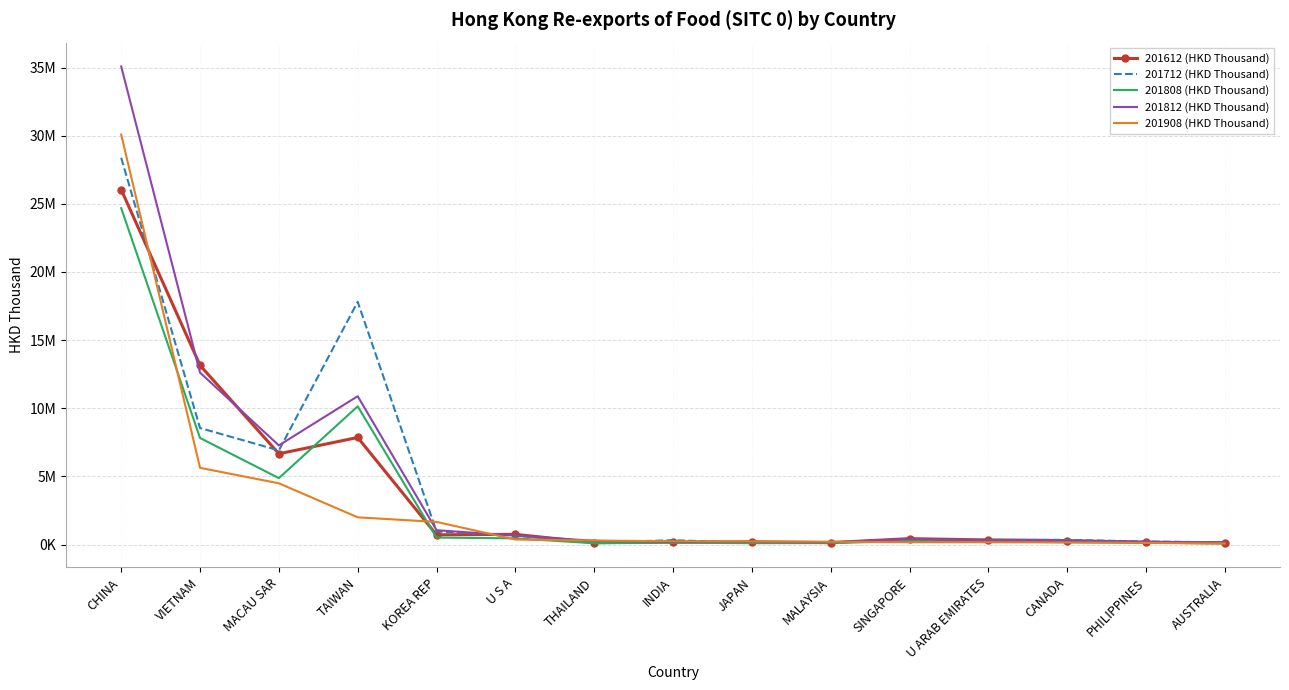

What are all the series names shown in the legend?

201612 (HKD Thousand), 201712 (HKD Thousand), 201808 (HKD Thousand), 201812 (HKD Thousand), 201908 (HKD Thousand)